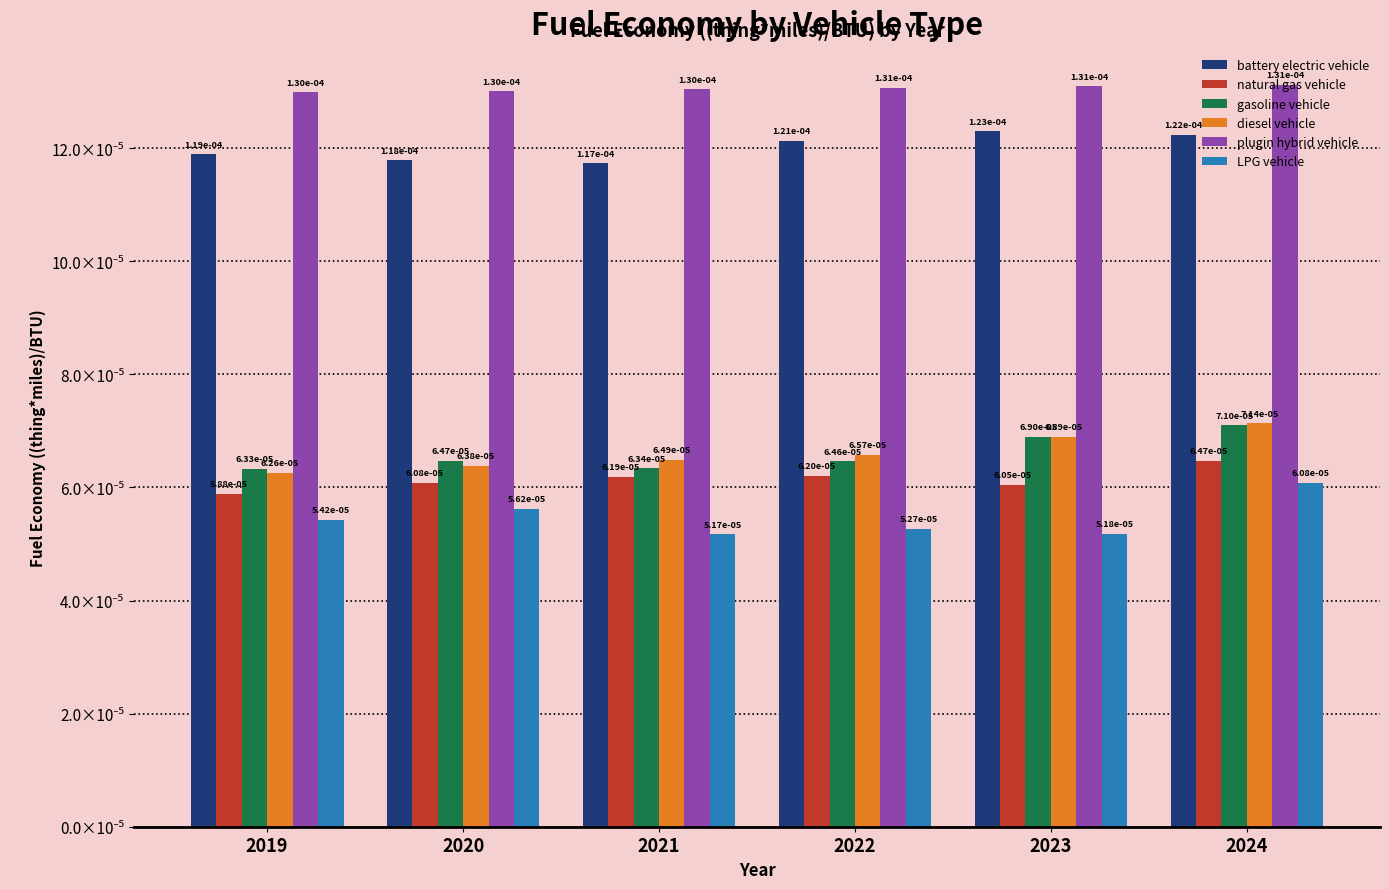

Does the chart contain any negative values?

No